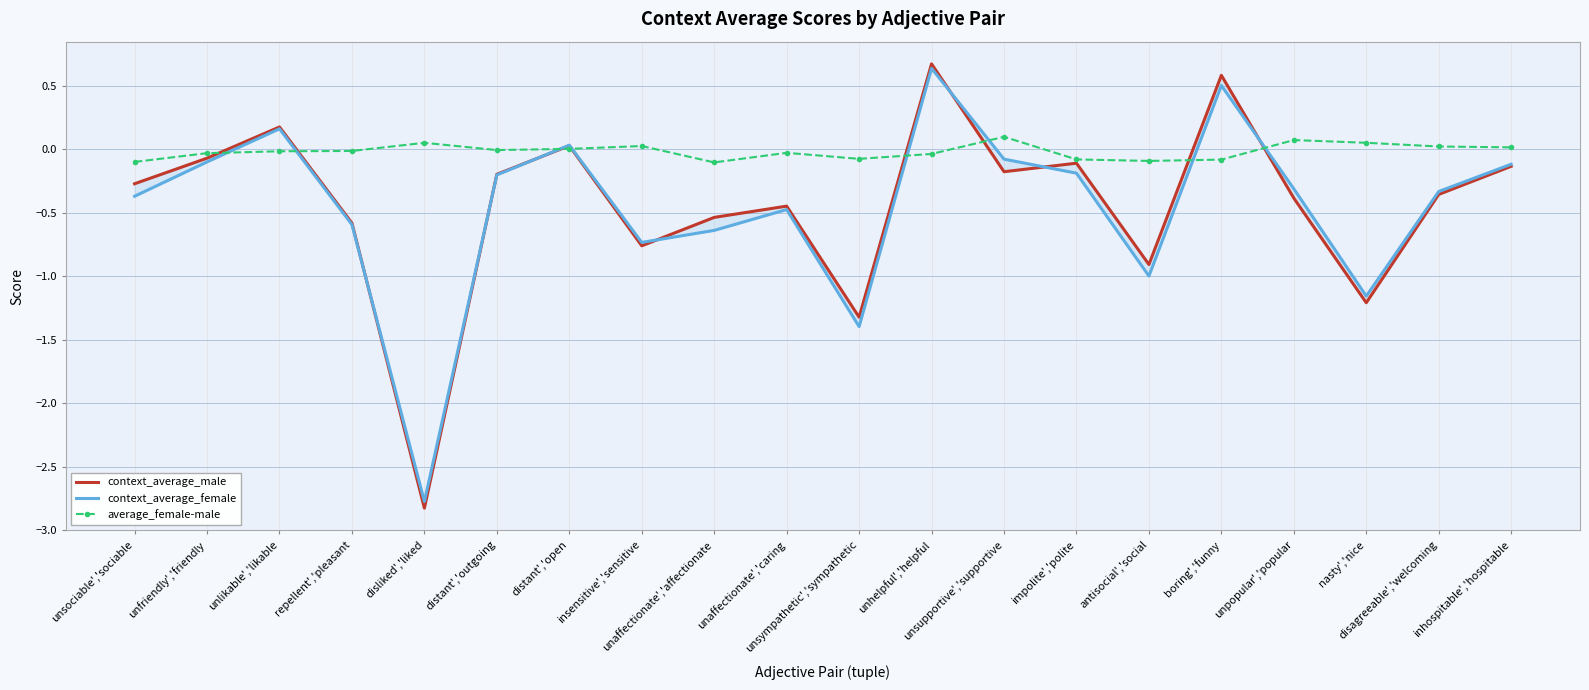

The value of average_female-male at inhospitable','hospitable is 0.0. True or false?

False